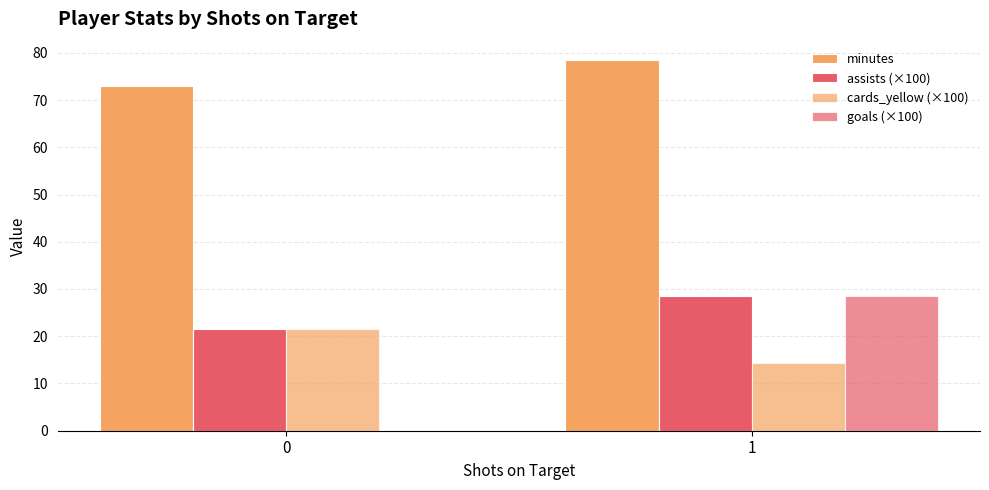

List the labels in order of cards_yellow (×100) value, largest first.

0, 1